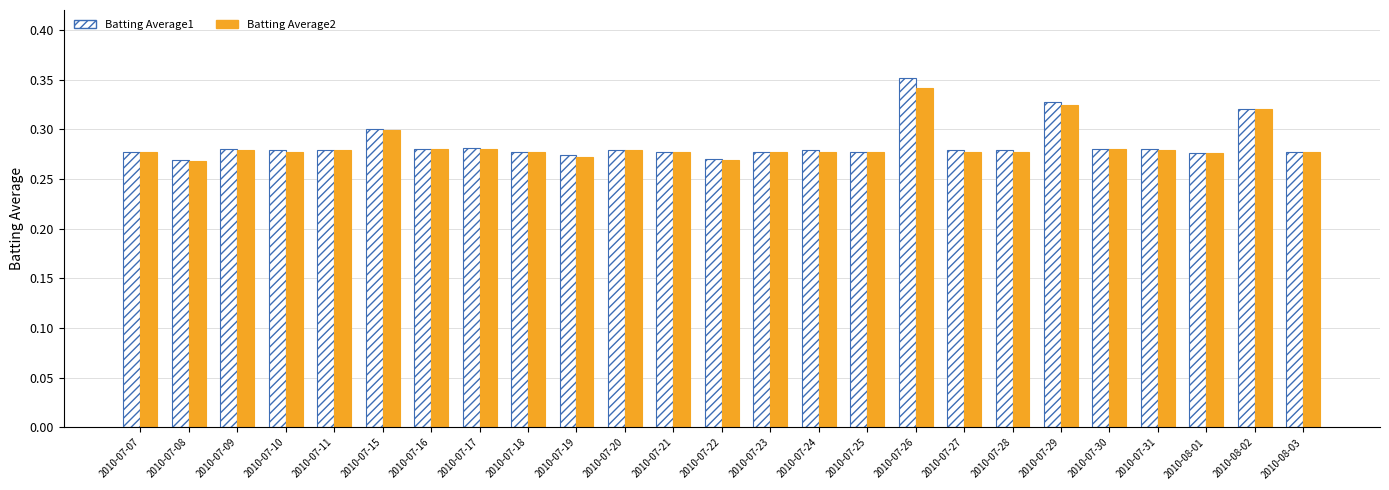

What is the label of the 6th bar from the left?

2010-07-15